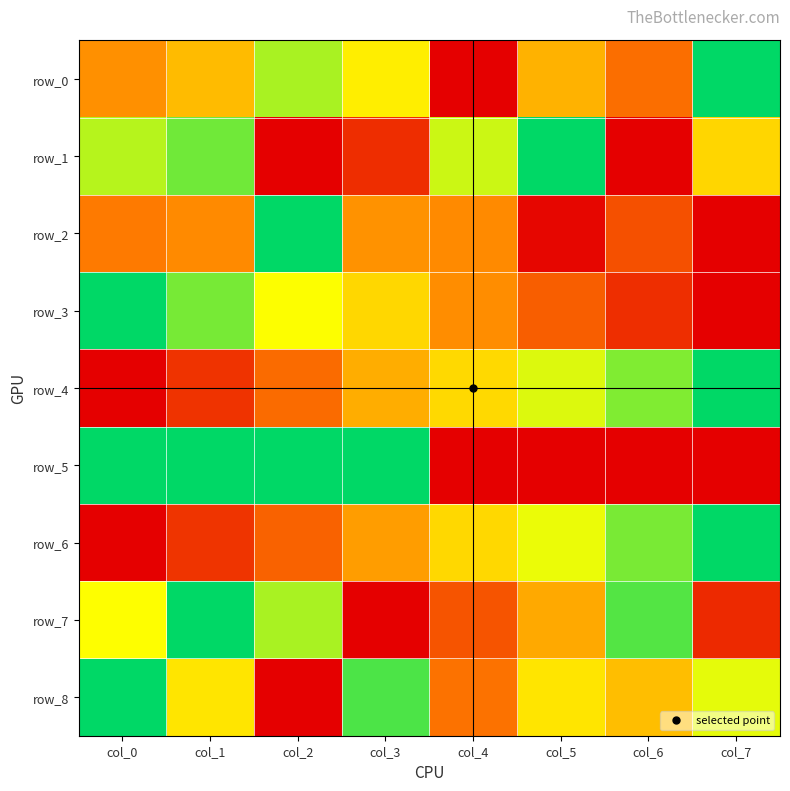

What is the sum of all row_4 values?

4.0